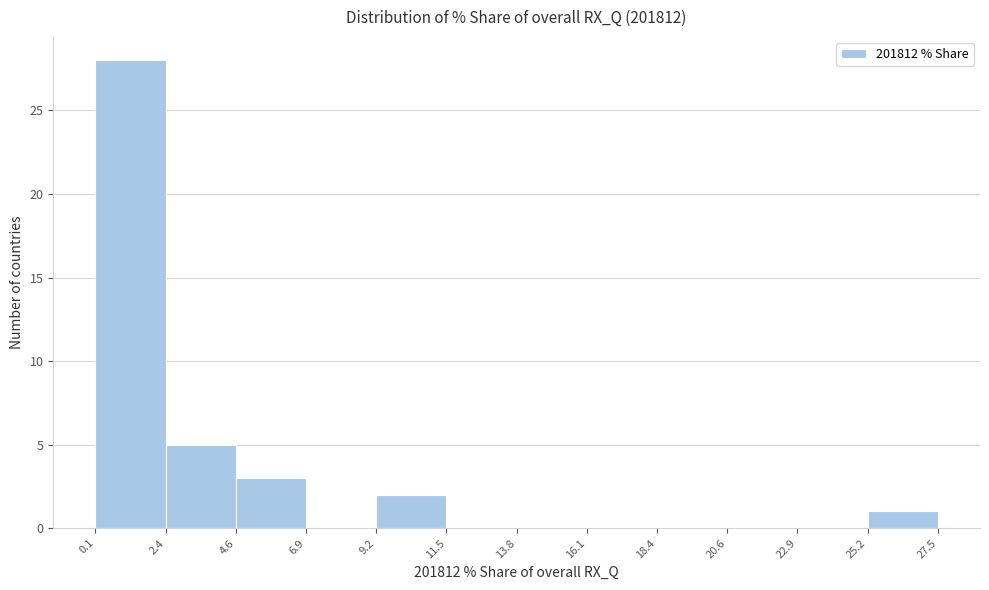

Reading left to right, list every bar in this chart as the range it spans on the x-axis followed by its height. The values are not printed on the chart, so give them approximately, as read against the axis.

0.1 to 2.4: 28
2.4 to 4.6: 5
4.6 to 6.9: 3
6.9 to 9.2: 0
9.2 to 11.5: 2
11.5 to 13.8: 0
13.8 to 16.1: 0
16.1 to 18.4: 0
18.4 to 20.6: 0
20.6 to 22.9: 0
22.9 to 25.2: 0
25.2 to 27.5: 1